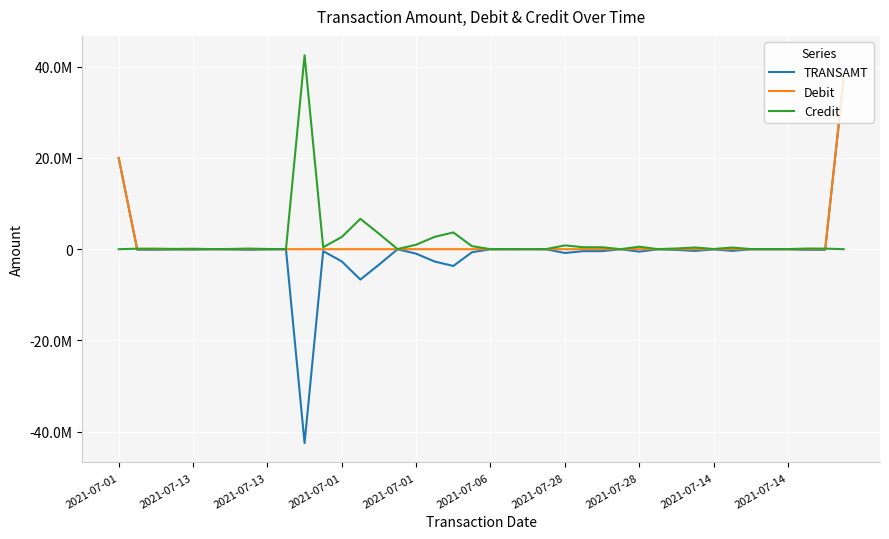

Does the chart have visible grid lines?

Yes